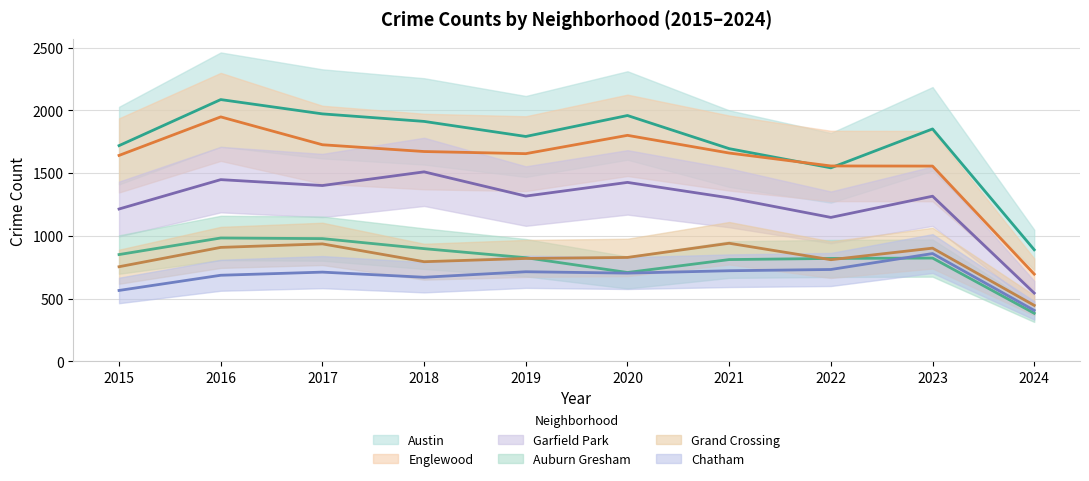

What is the spread (max minus min) of values at 2019?

1078